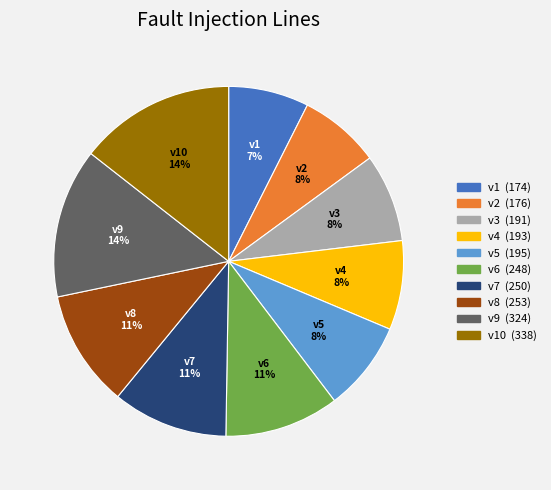

What is the ratio of the value at v3 to the value at v10?

0.6